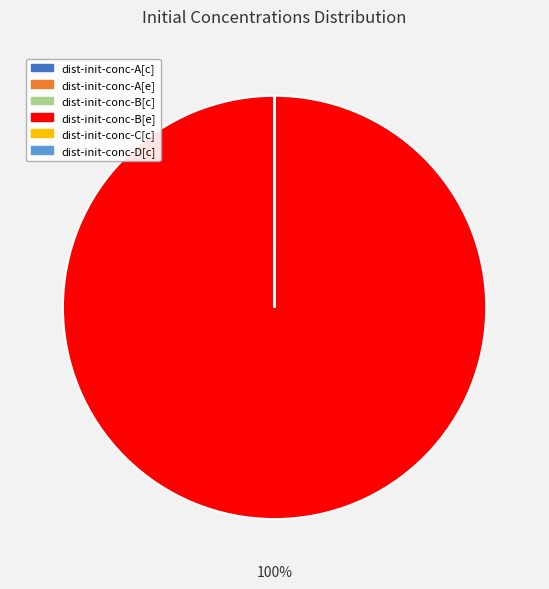

What is the largest slice in the pie chart?

dist-init-conc-B[e]